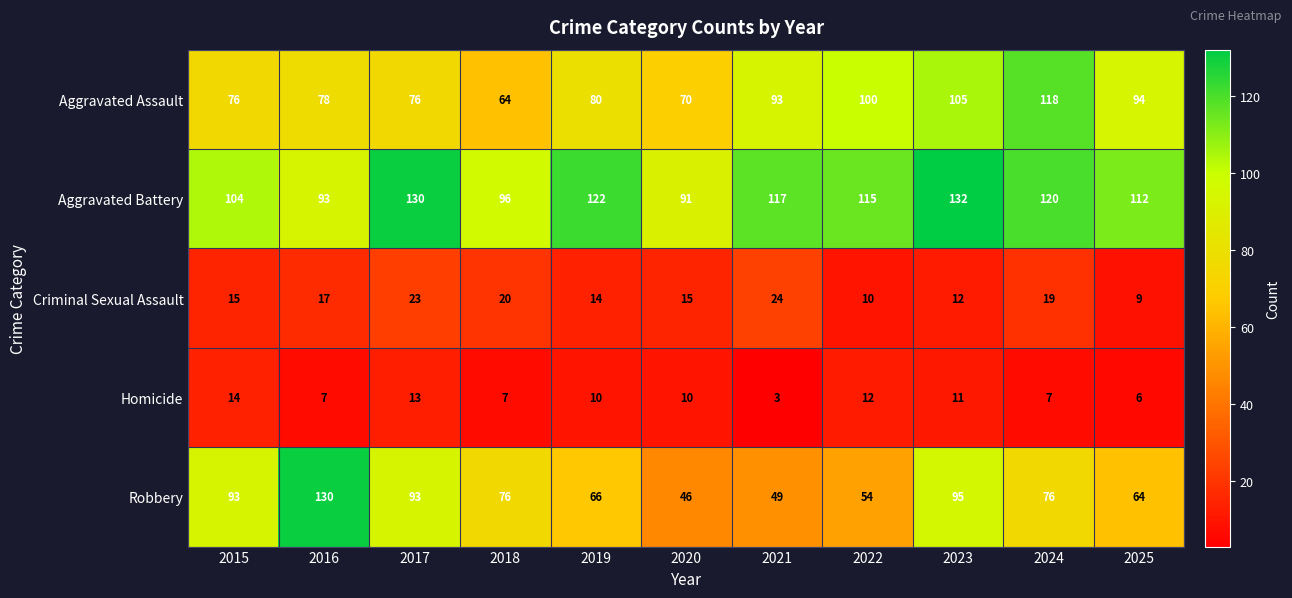

What is the total value across all series at 2022?

291